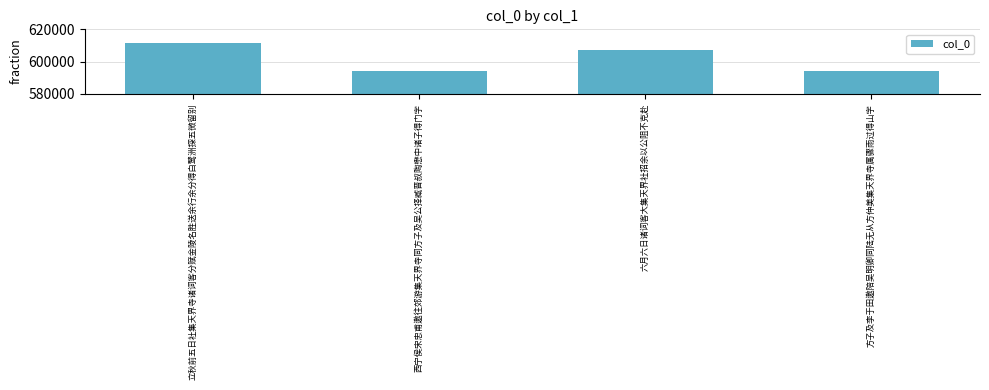

True or false: the data shows 800822 at 方子及李于田邀陪吴明卿同陆无从方仲美集天界寺属骤雨过得山字.

False